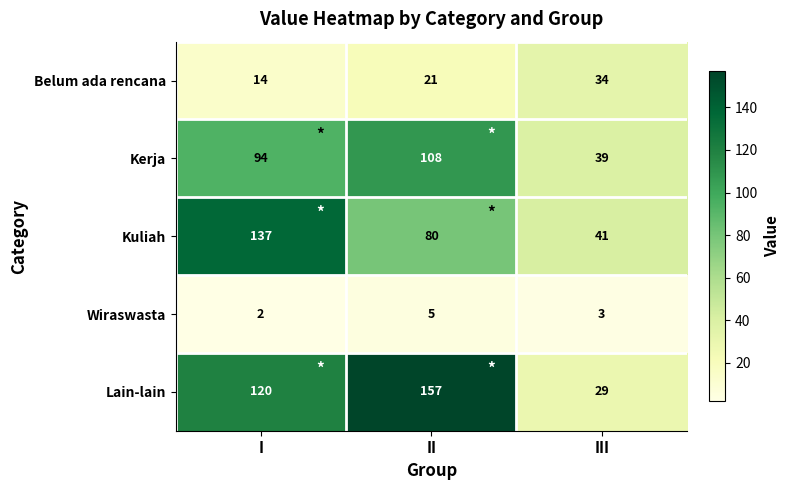

Where does the Wiraswasta series first go above 3?

II